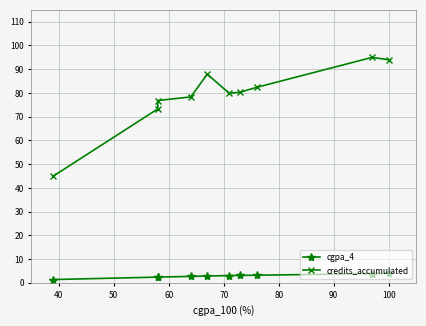

Where is the first local minimum for credits_accumulated?

80